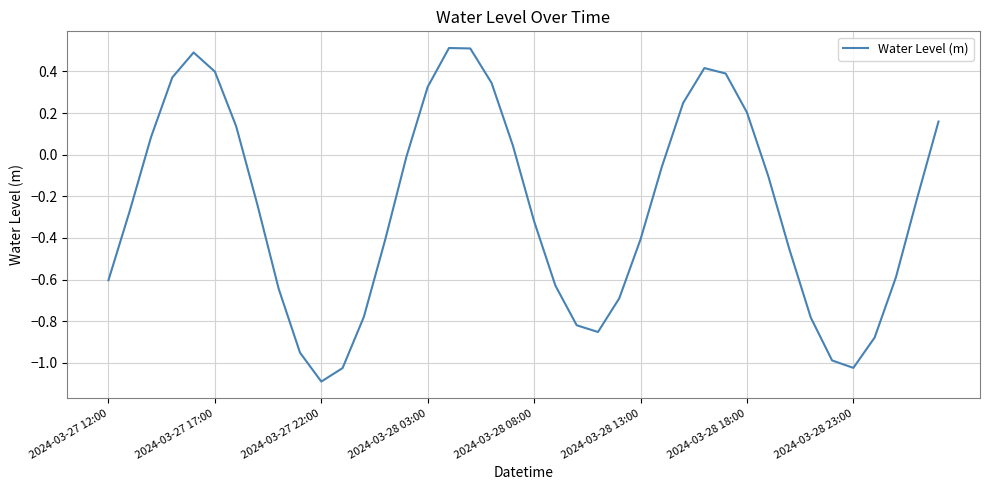

What is the difference between the maximum and minimum values?

1.6